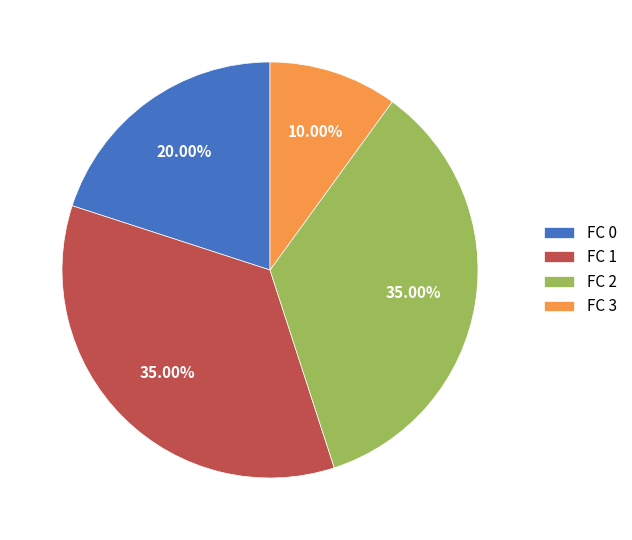

Combined, do FC 3 and FC 2 account for over 50%?

No